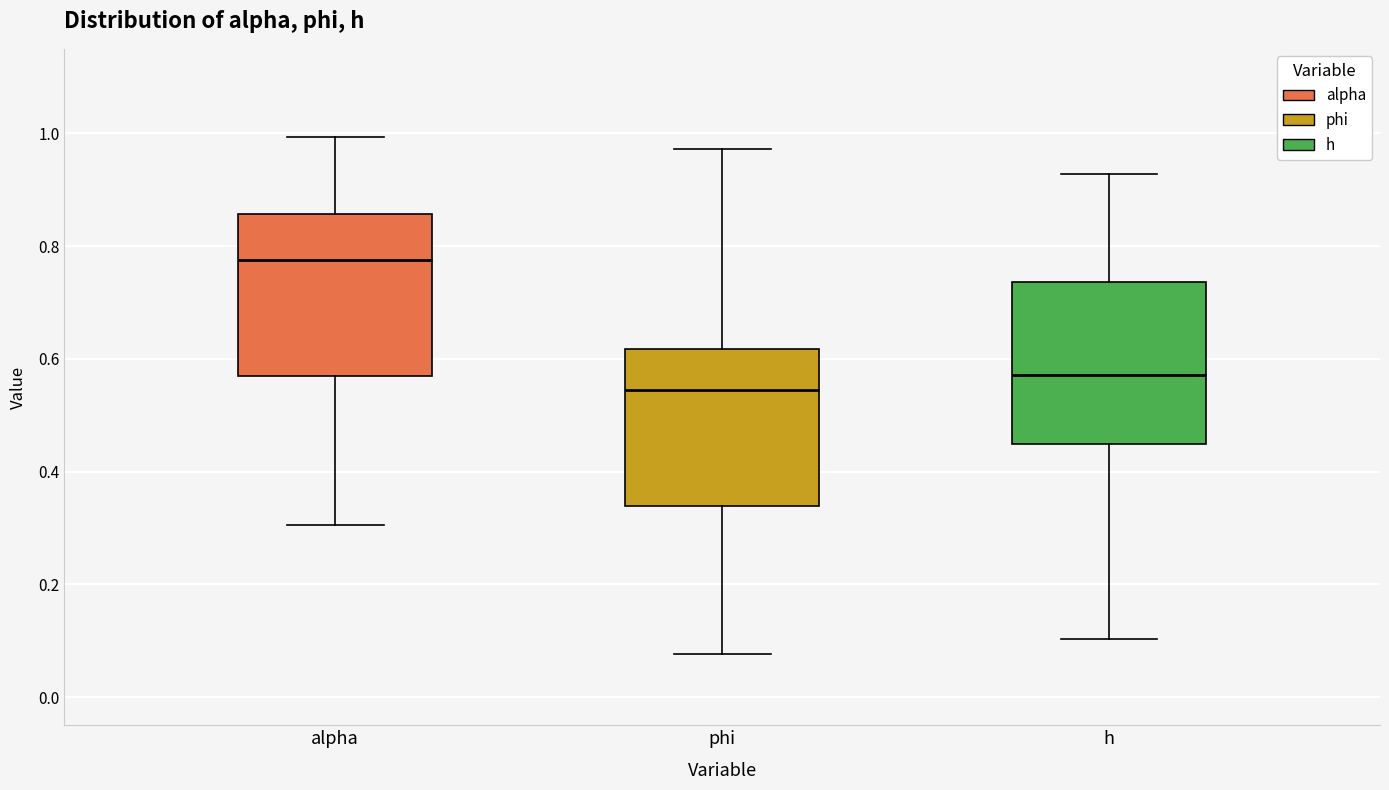

Reading left to right, transcribe this box plot: for each box, give where its median line is, the range the box spans, and where its two whiskers end, as read against the y-axis. The values are not printed on the chart, so give them approximately, as read against the axis.

alpha: median 0.78, box 0.56 to 0.86, whiskers 0.30 to 1.00
phi: median 0.54, box 0.34 to 0.62, whiskers 0.08 to 0.98
h: median 0.58, box 0.44 to 0.74, whiskers 0.10 to 0.92